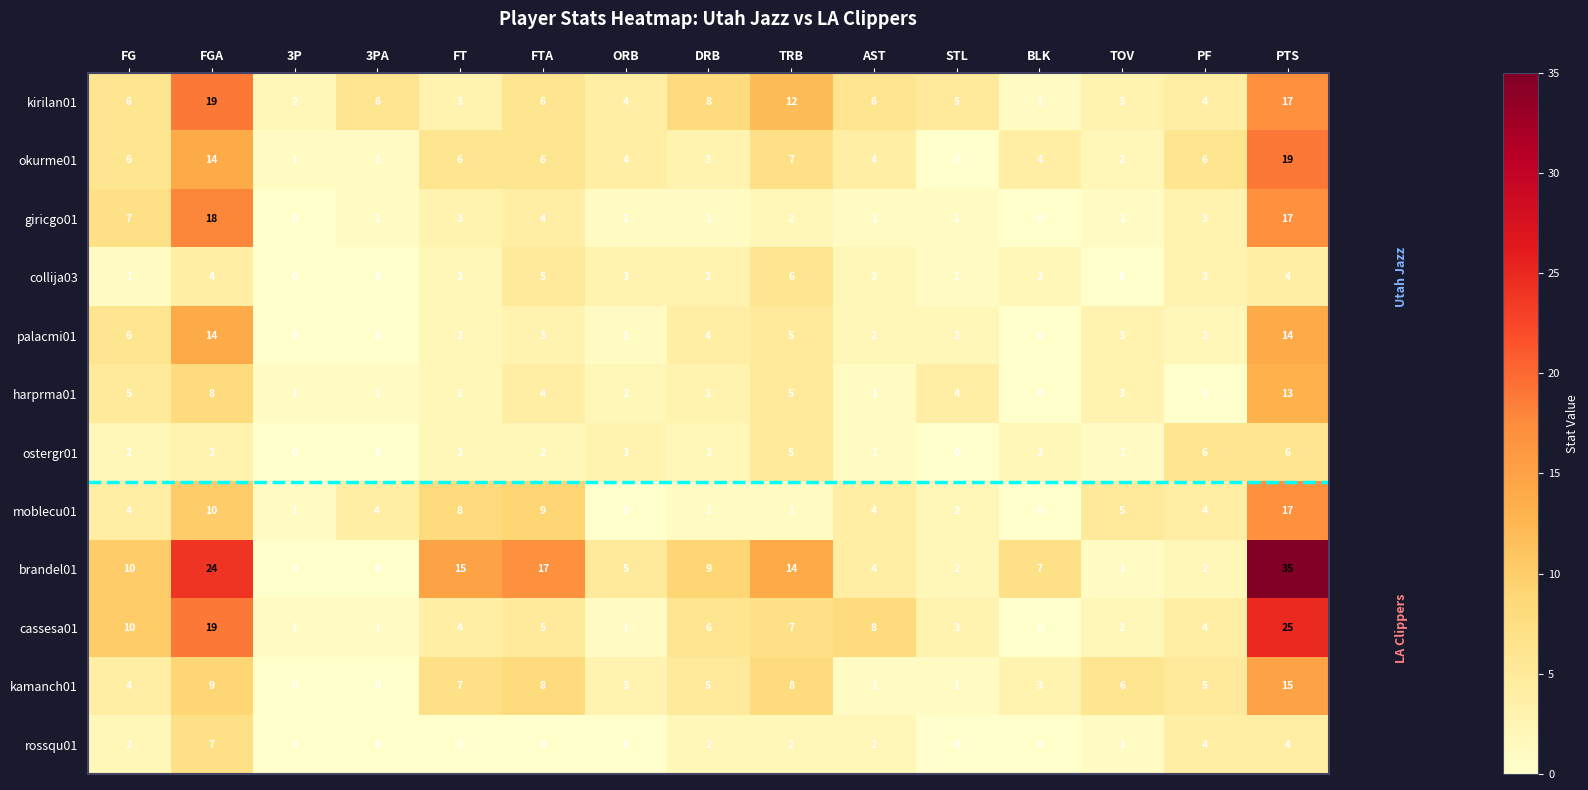

Which category has the highest value in the harprma01 series?

PTS